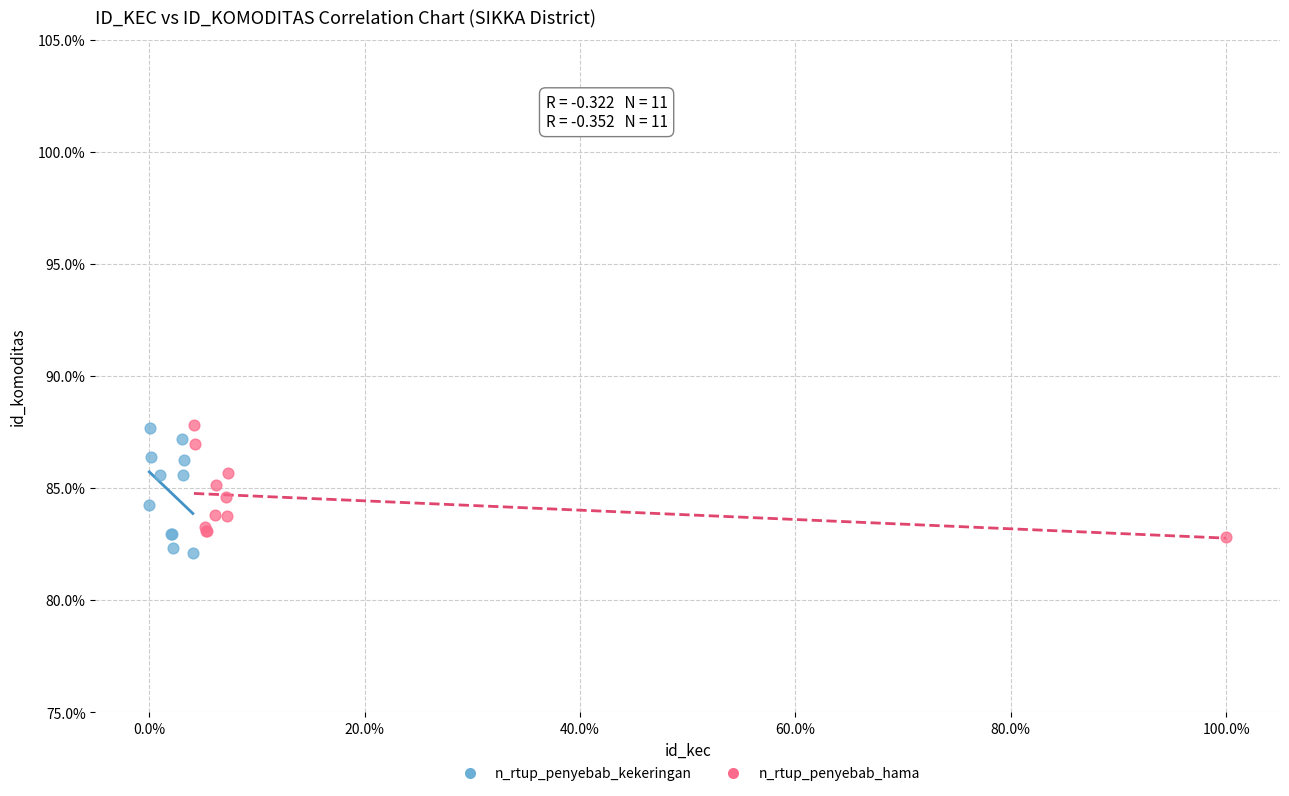

Which series has the widest spread of Y values?

n_rtup_penyebab_kekeringan